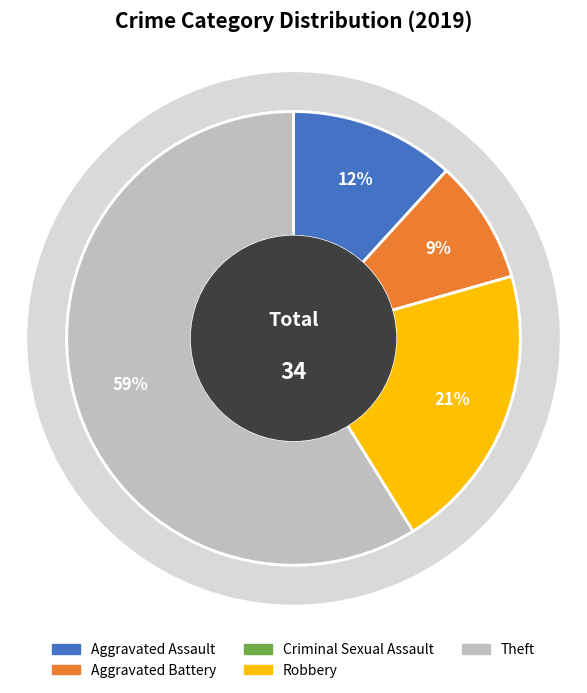

What is the largest slice in the pie chart?

Theft